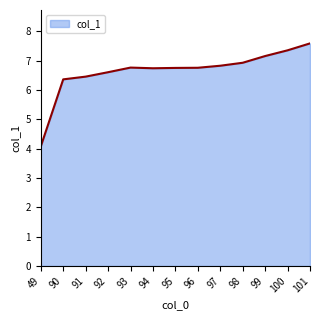

At which label does the data first exceed 6?

90